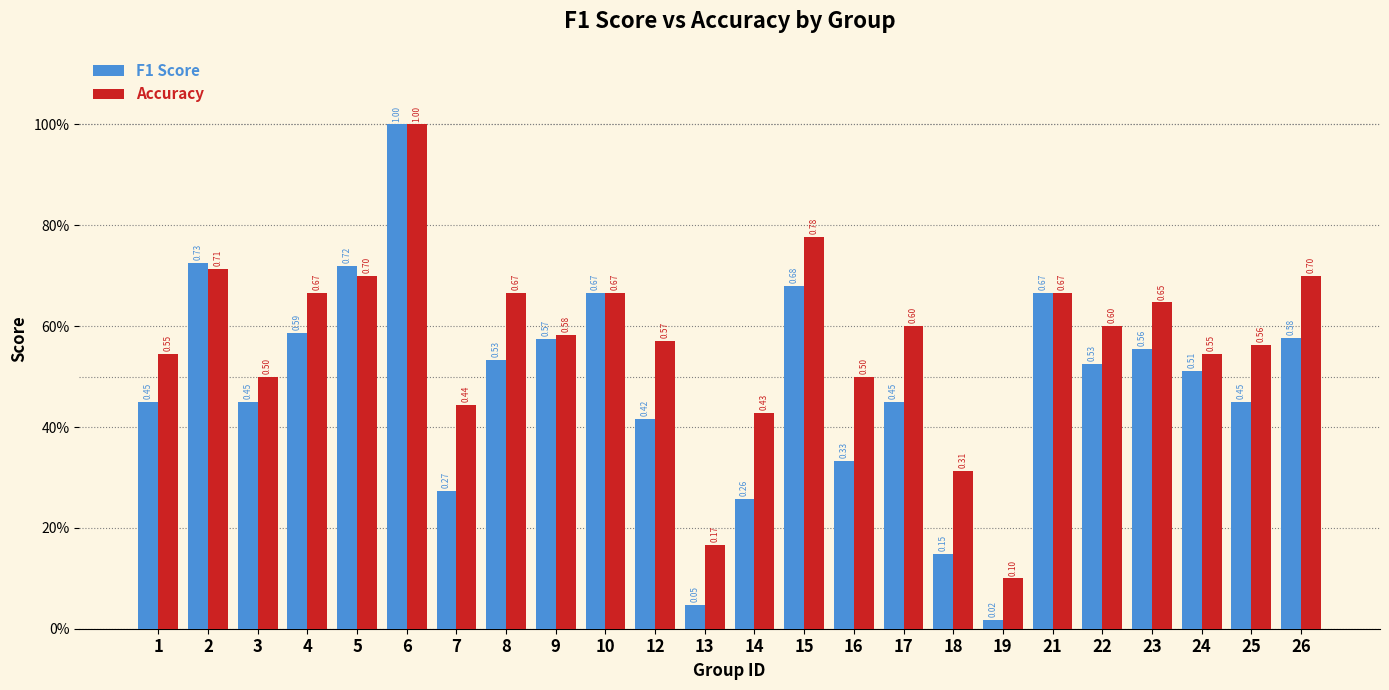

Which category has the highest value in the F1 Score series?

6